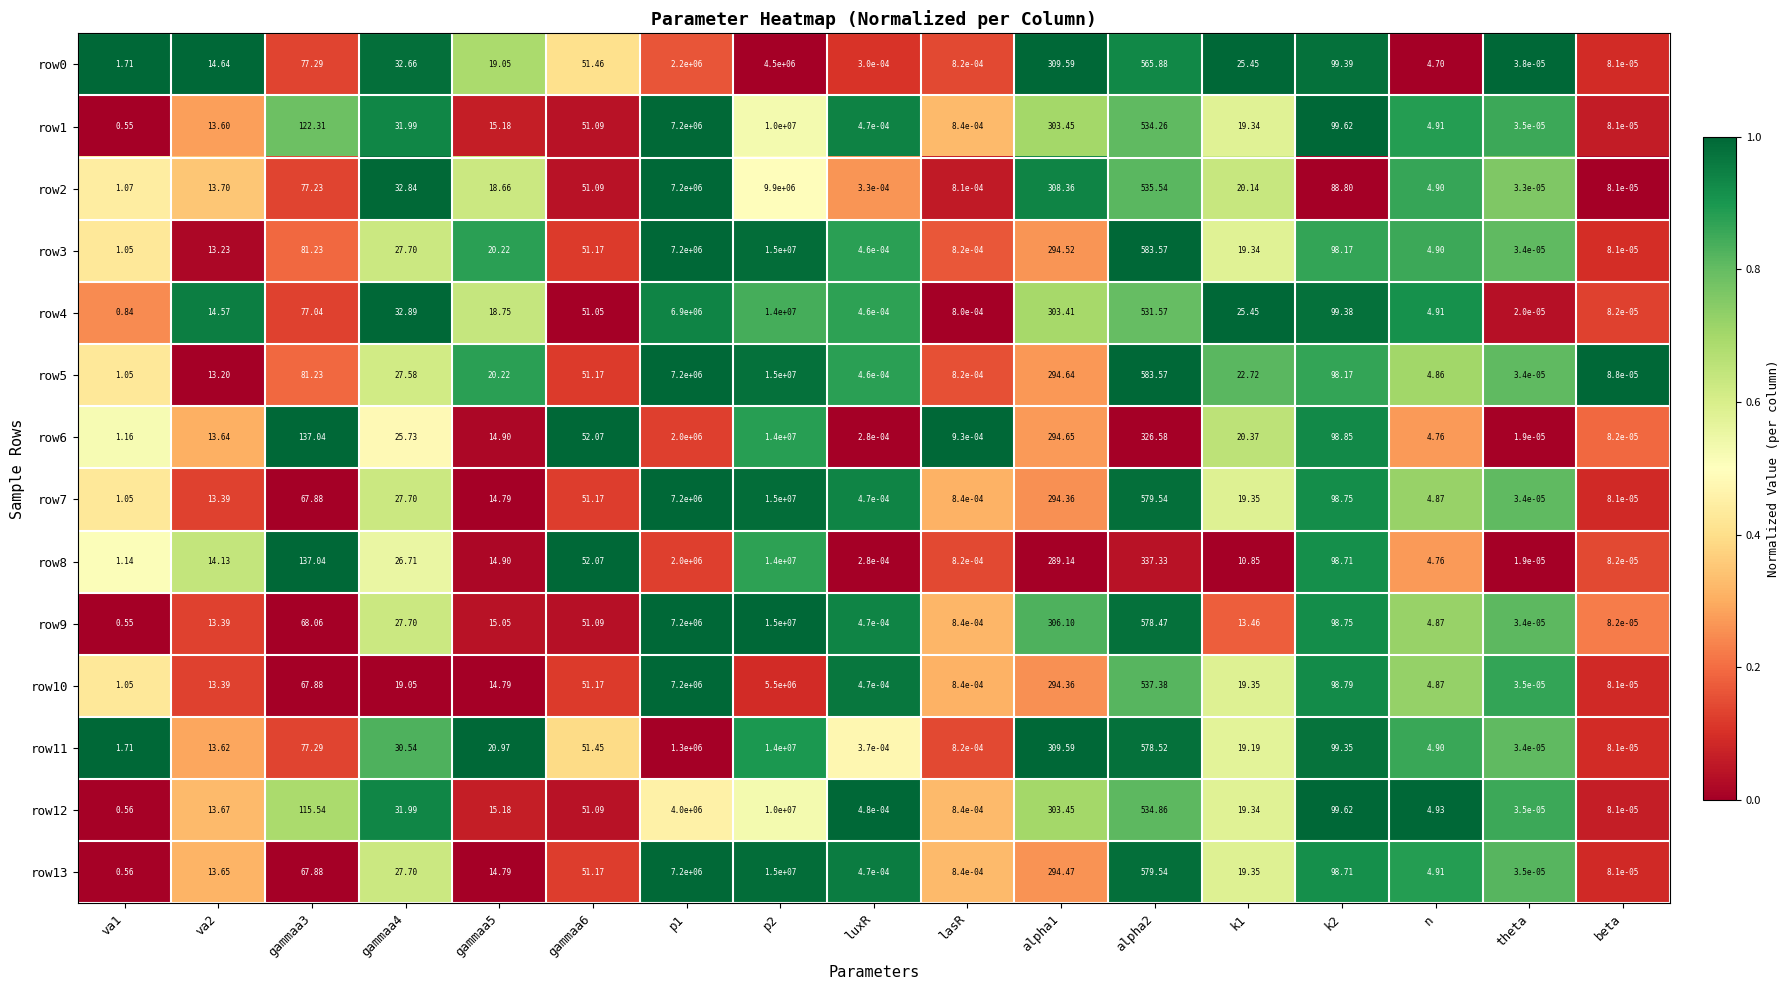

How many data points in row11 are less than 20?

8